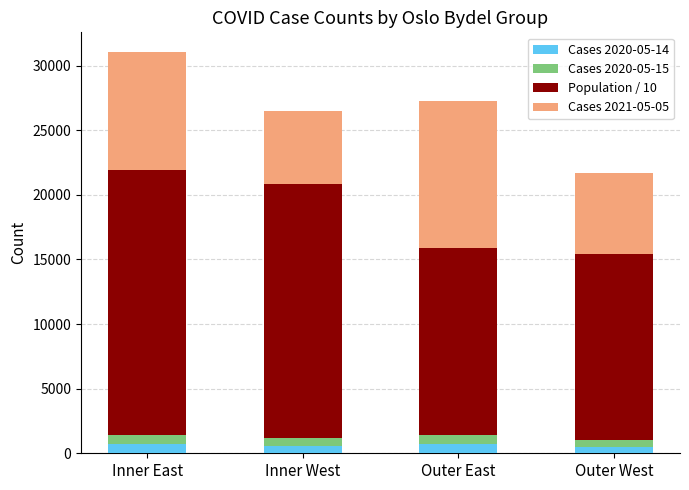

At which category is the sum across all series the highest?

Inner East